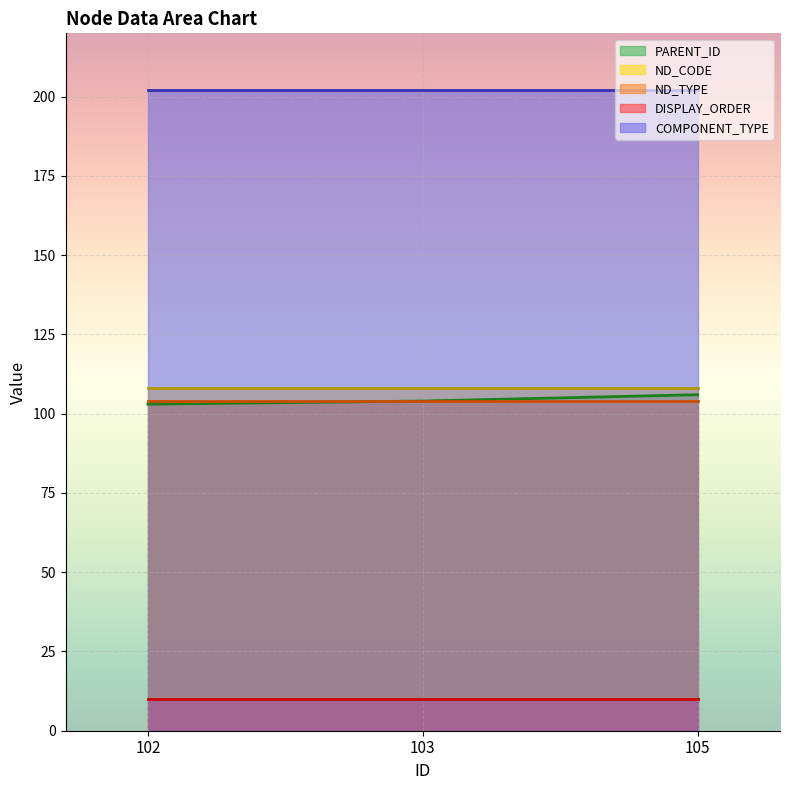

How many lines are shown in the chart?

5